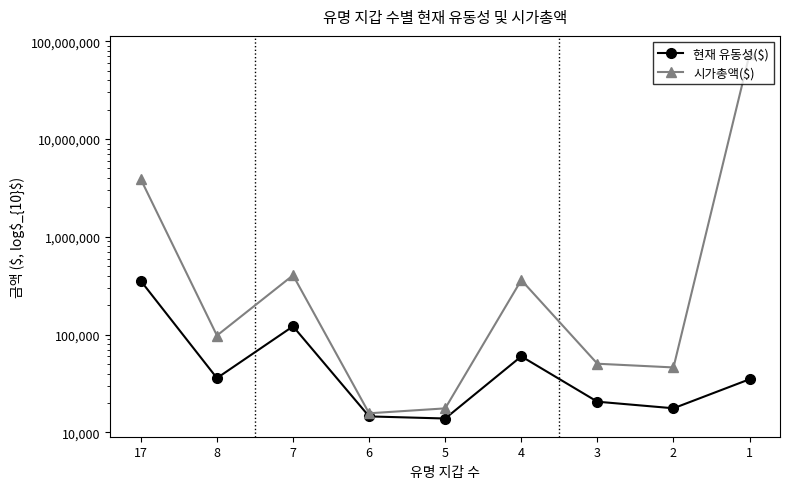

At which category does 시가총액($) reach its first local valley?

8